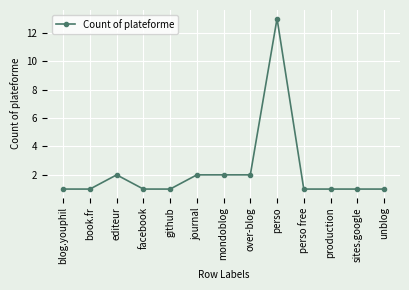

What is the sum of the values at editeur and perso free?

3